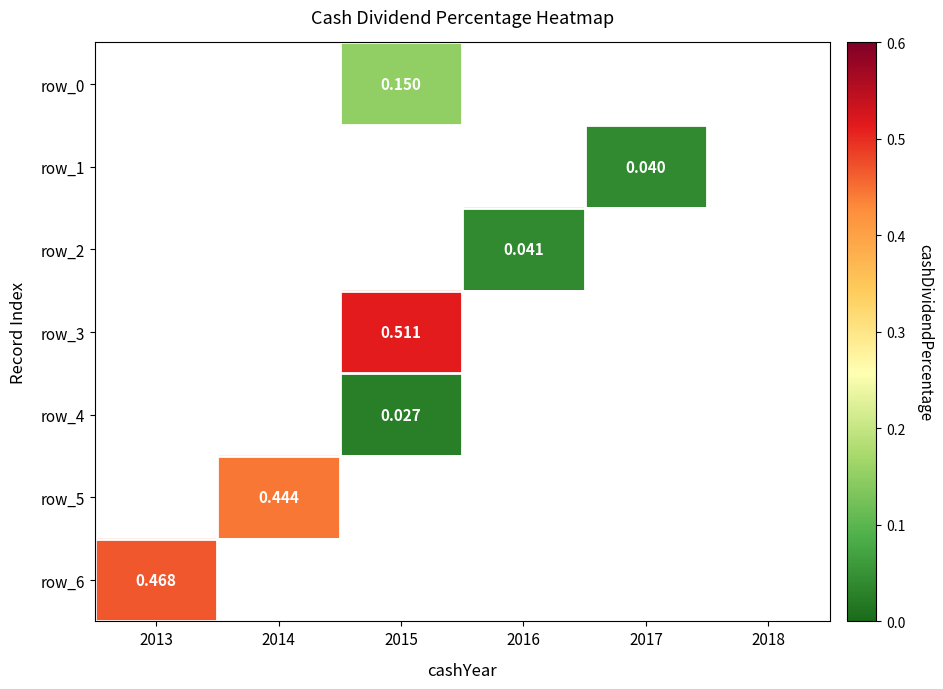

At which category does the chart reach its peak across all series?

2015